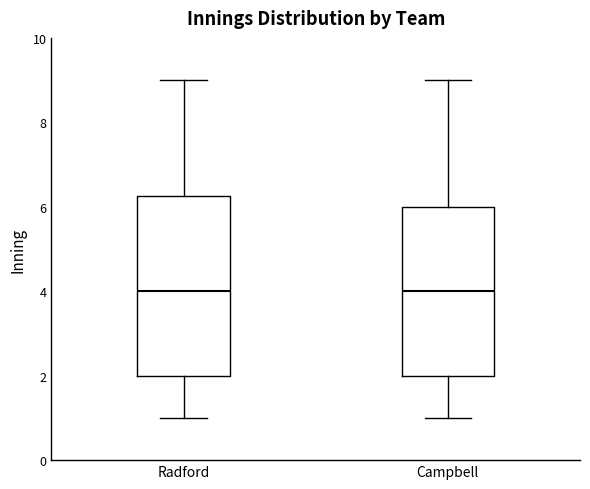

Comparing the boxes themselves (not the whiskers), which one is the tallest?

Radford